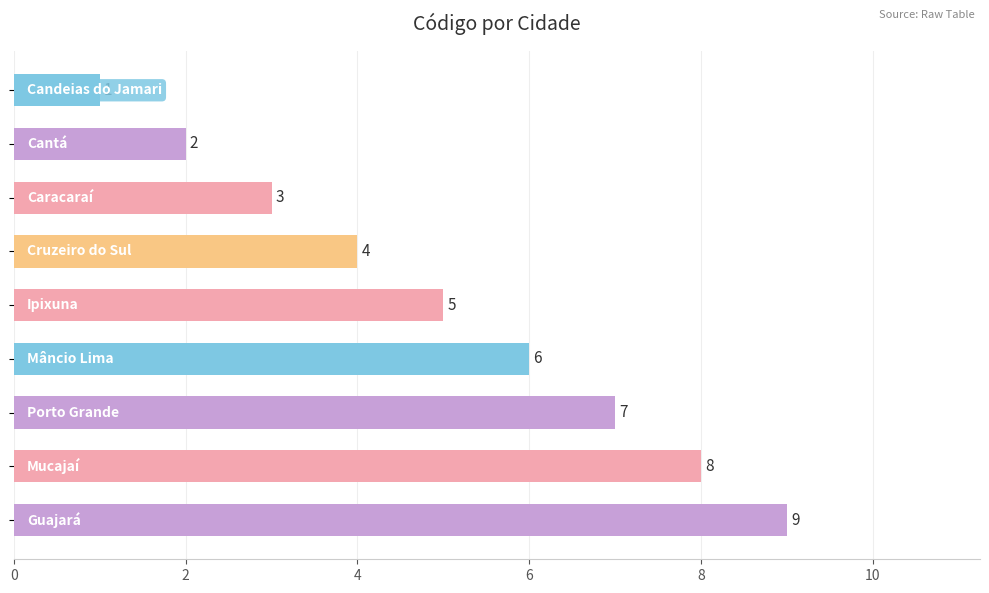

Count the values in the range 3 to 7.

5